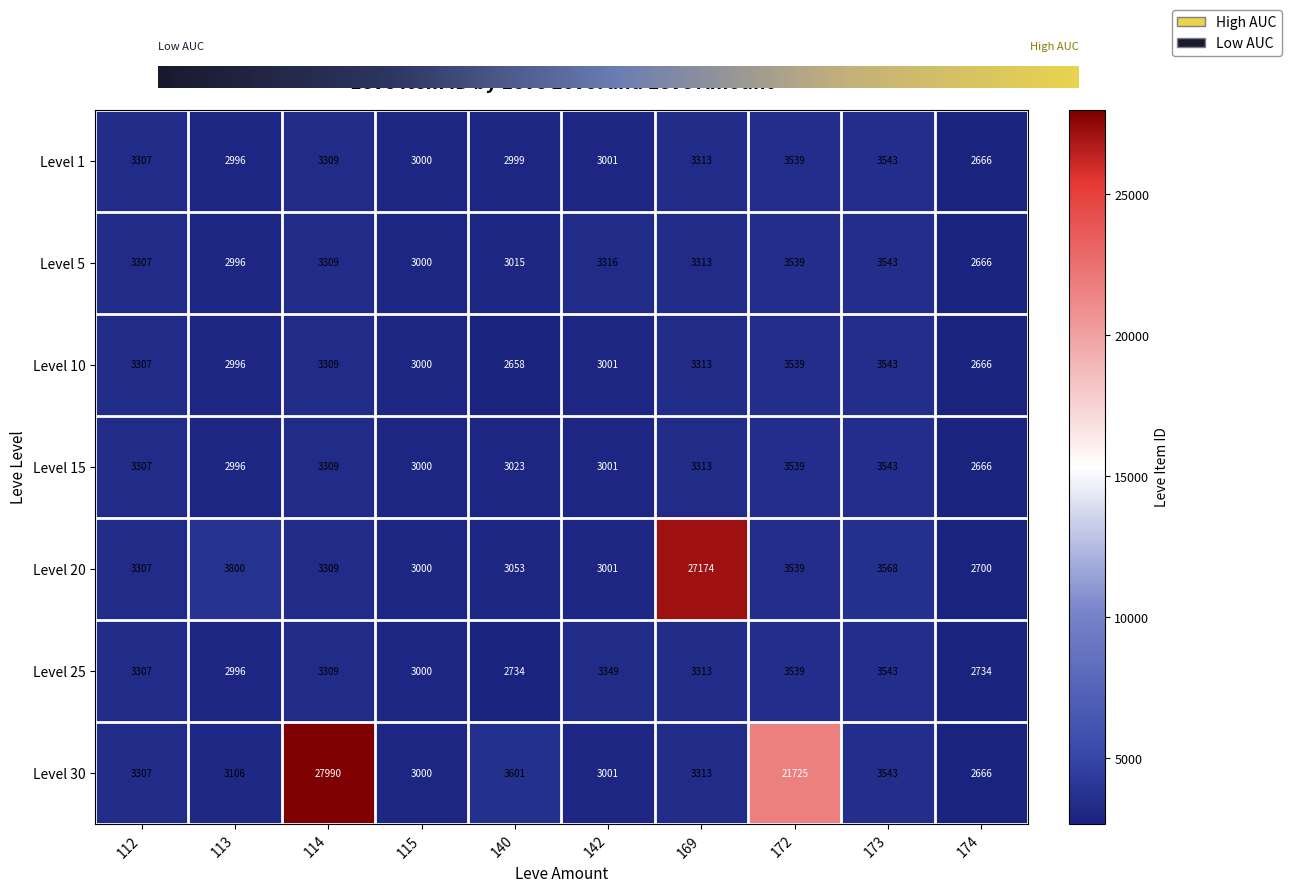

At which label does Level 30 first exceed 3313?

114